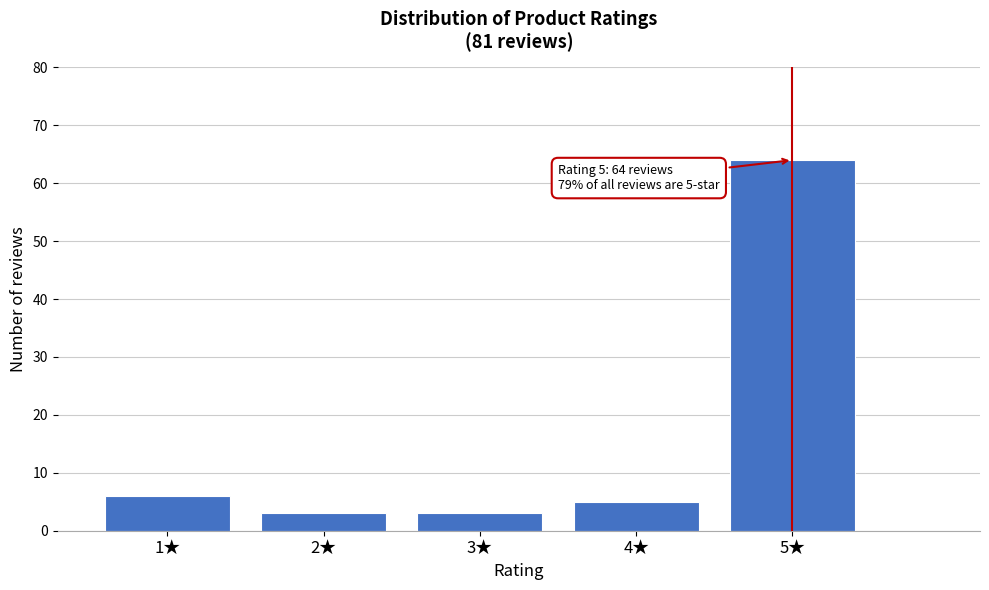

Reading left to right, list all the values displayed in this chart.

1★=6	2★=3	3★=3	4★=5	5★=64